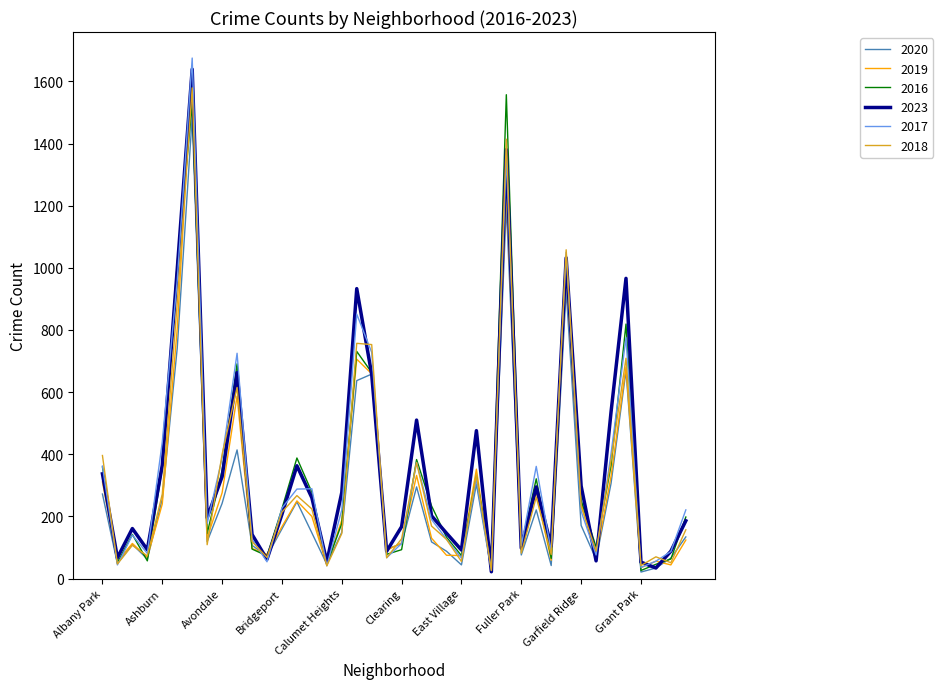

What is the maximum value shown in the chart?

1675